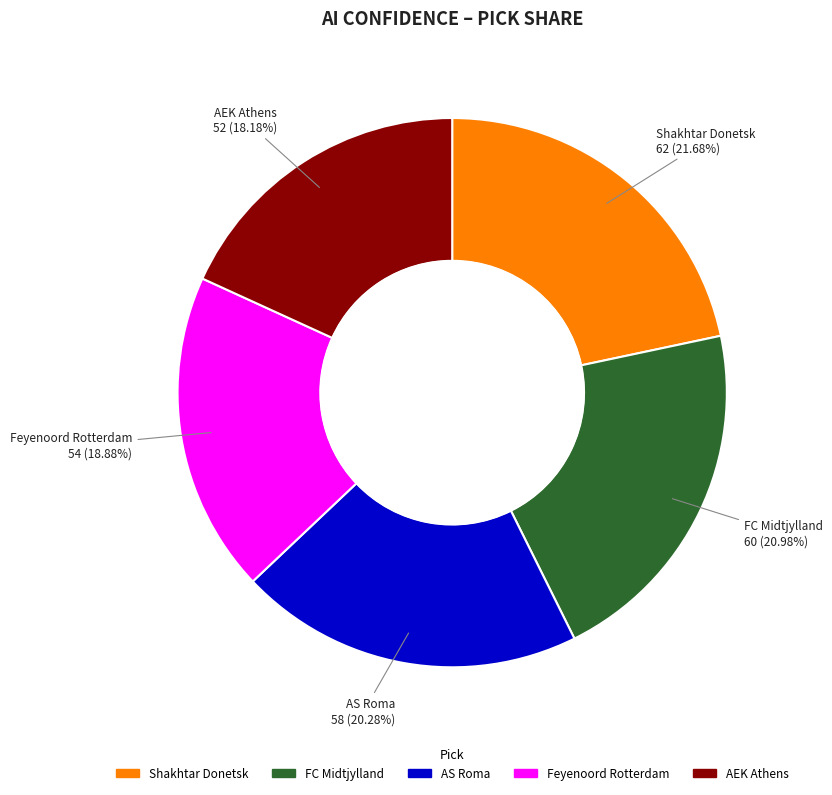

Which category has the smallest portion of the pie?

AEK Athens